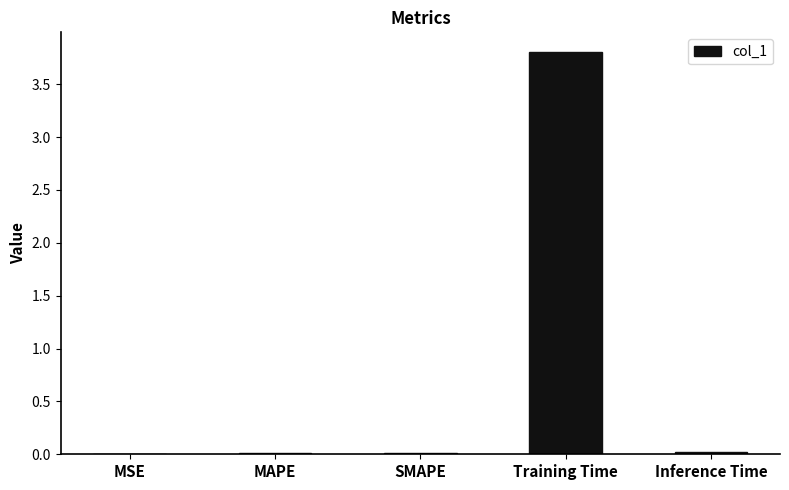

What is the sum of all values?

3.8